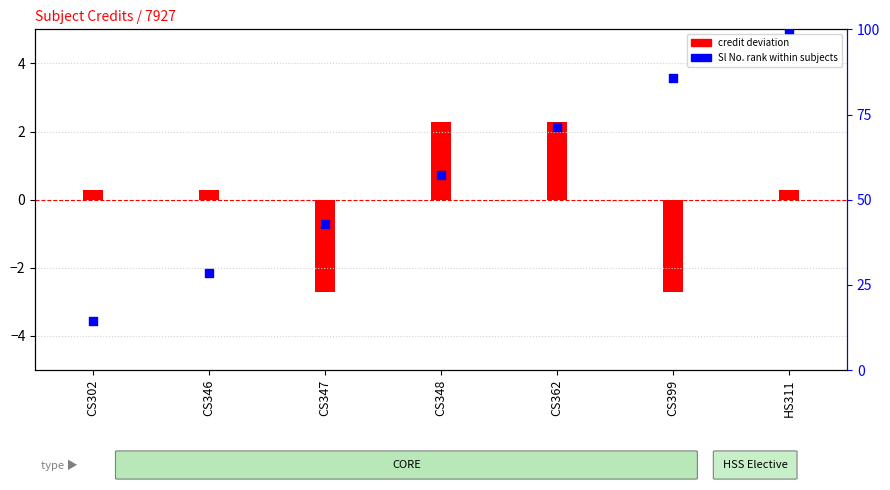

At how many categories does at least one series exceed 40?

5